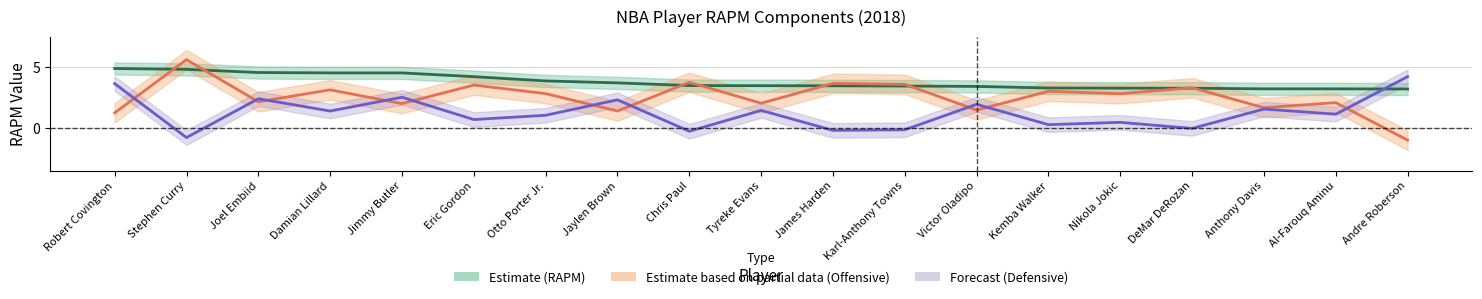

At how many categories does at least one series exceed 2?

19